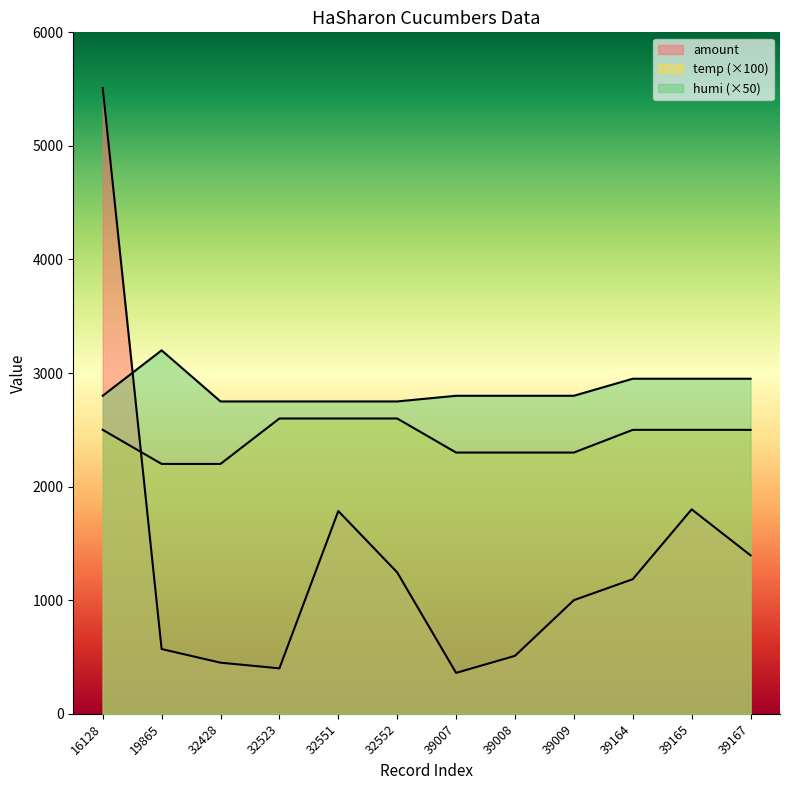

What is the value of the humi point at the 6th from the left?

2750.0